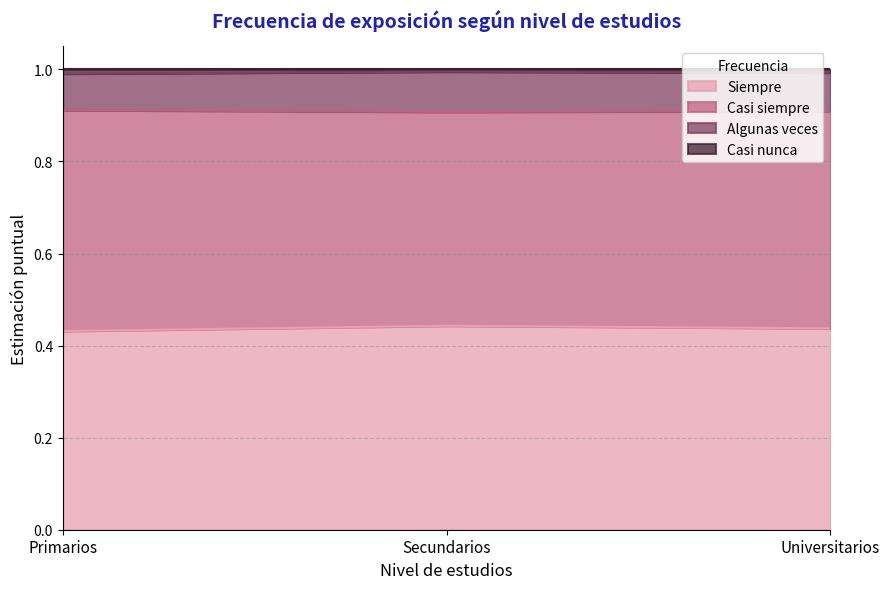

What is the smallest value displayed?

0.4